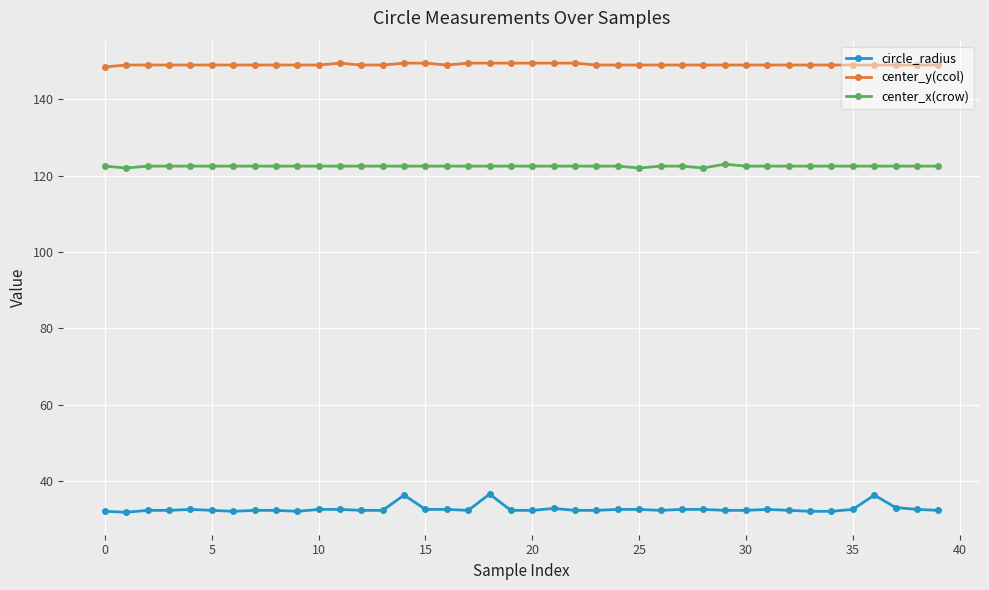

Which series has the widest spread of values?

circle_radius